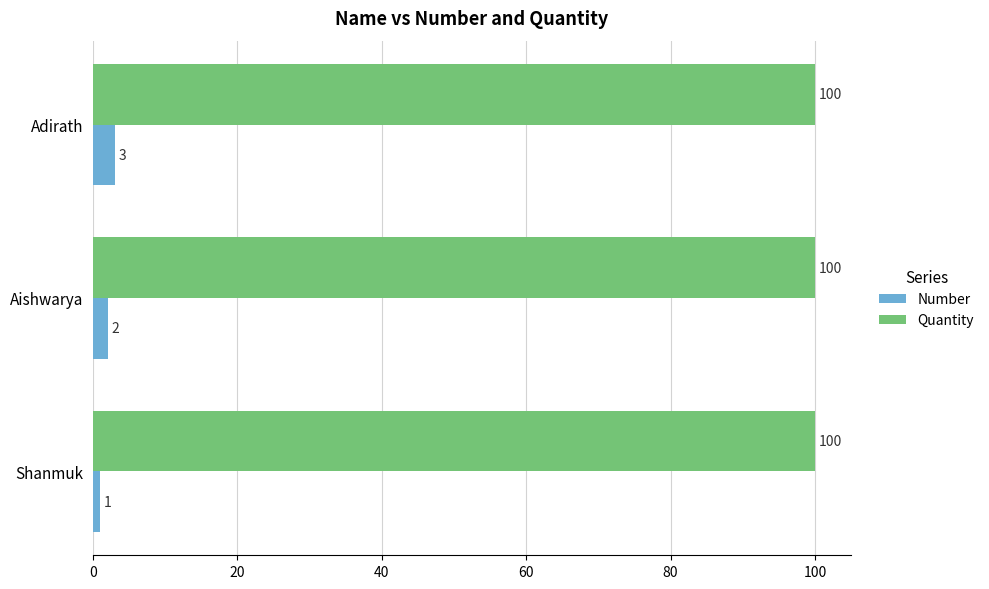

At which label is Number closest to 2?

Aishwarya